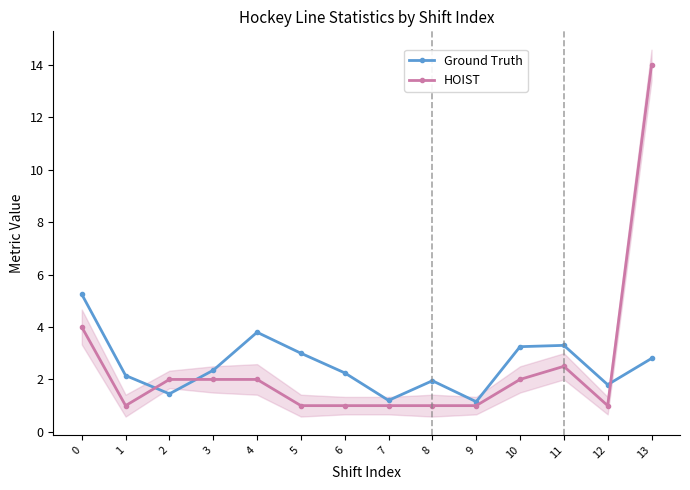

Which has a higher value, 2 or 13?

13